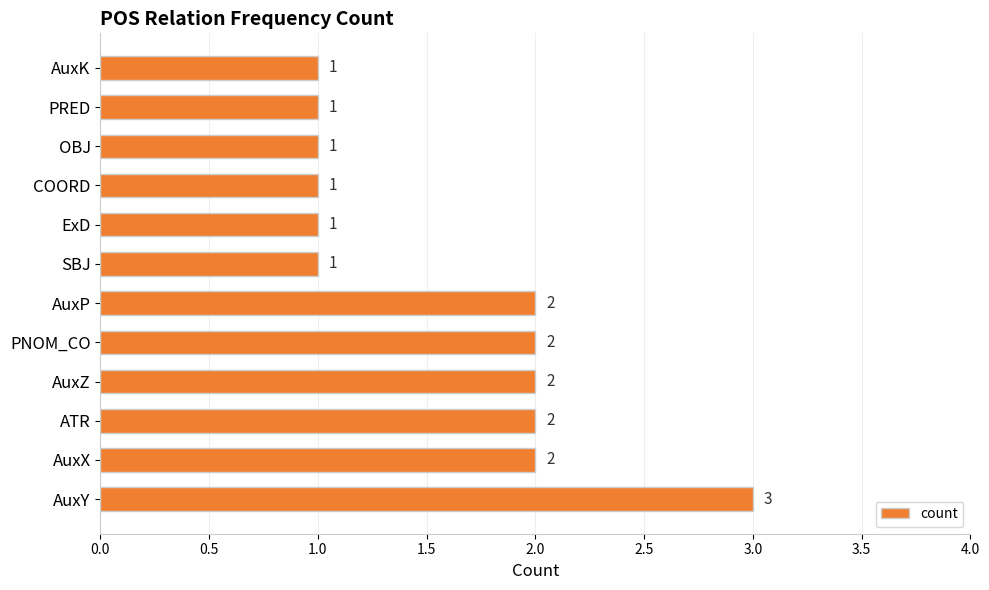

Reading bottom to top, list all the values displayed in this chart.

AuxY=3	AuxX=2	ATR=2	AuxZ=2	PNOM_CO=2	AuxP=2	SBJ=1	ExD=1	COORD=1	OBJ=1	PRED=1	AuxK=1